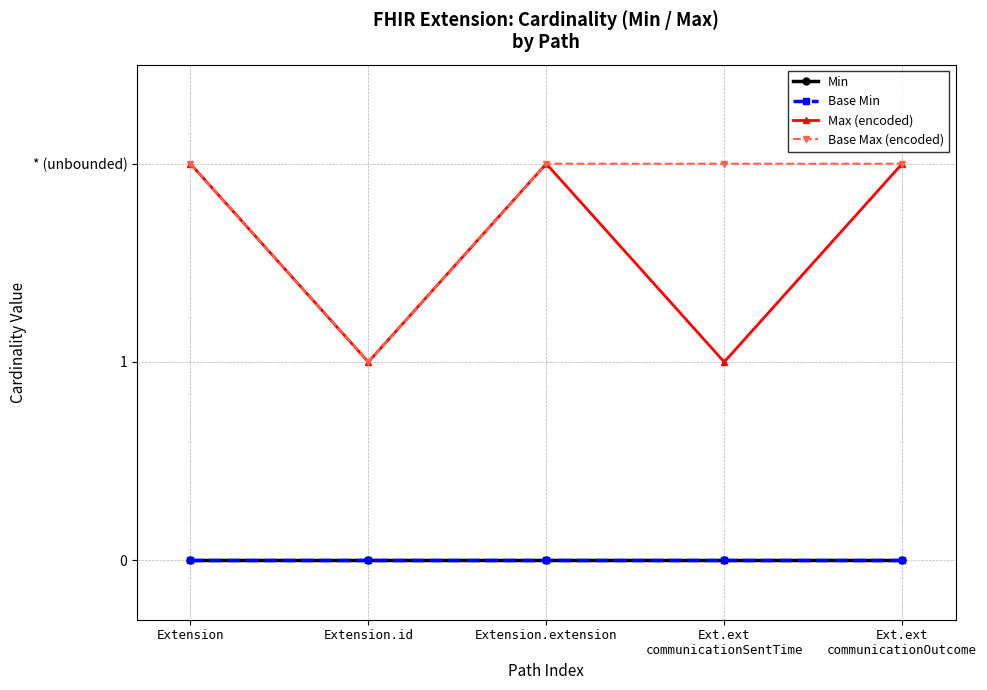

Does the chart have visible grid lines?

Yes